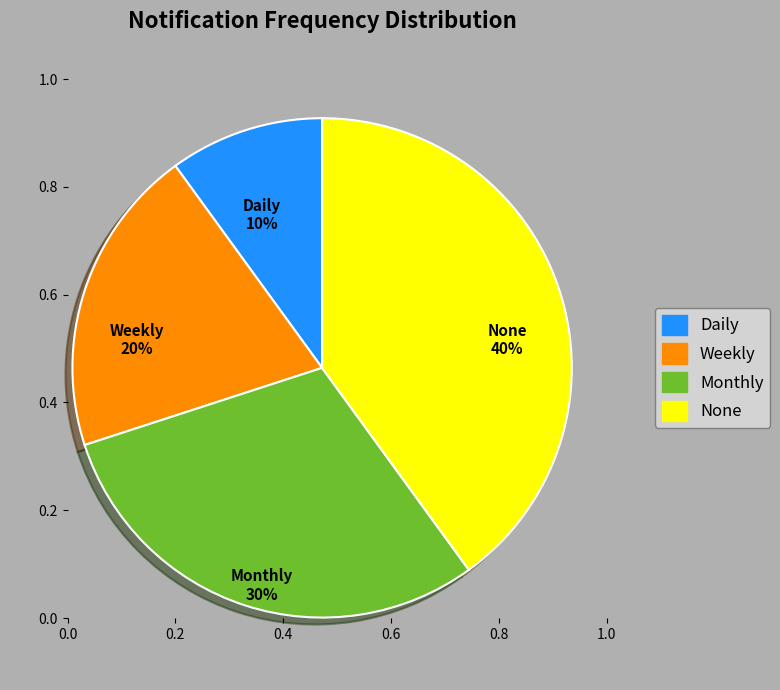

Which slice is the largest?

None